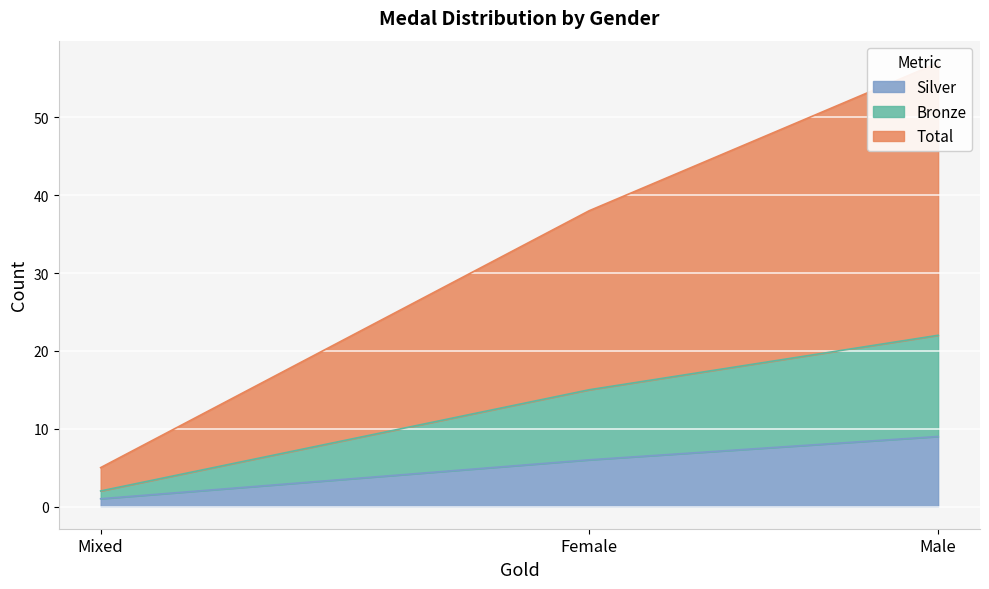

At which label is Total closest to 31?

Female